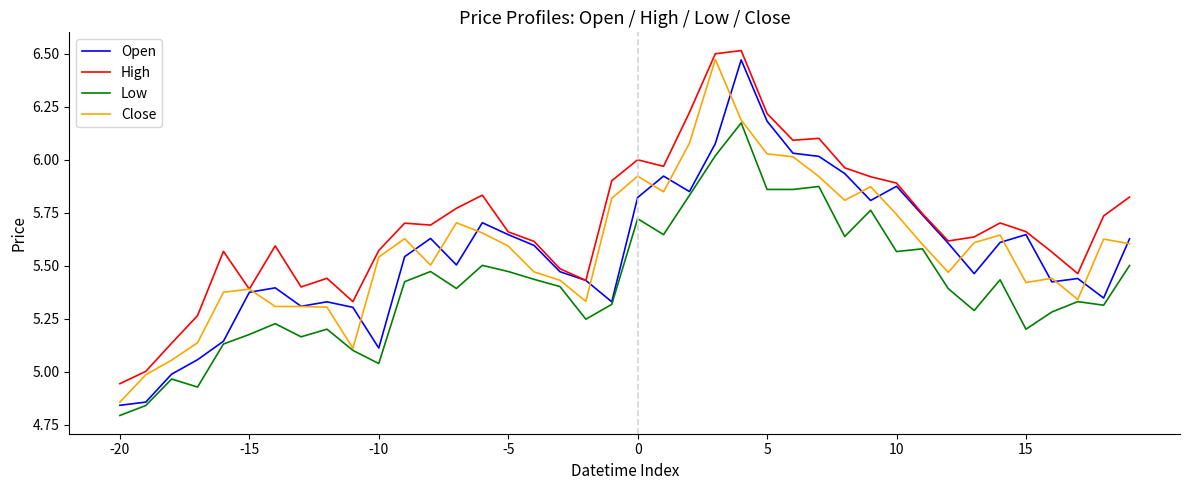

Which series has the largest total across all categories?

High